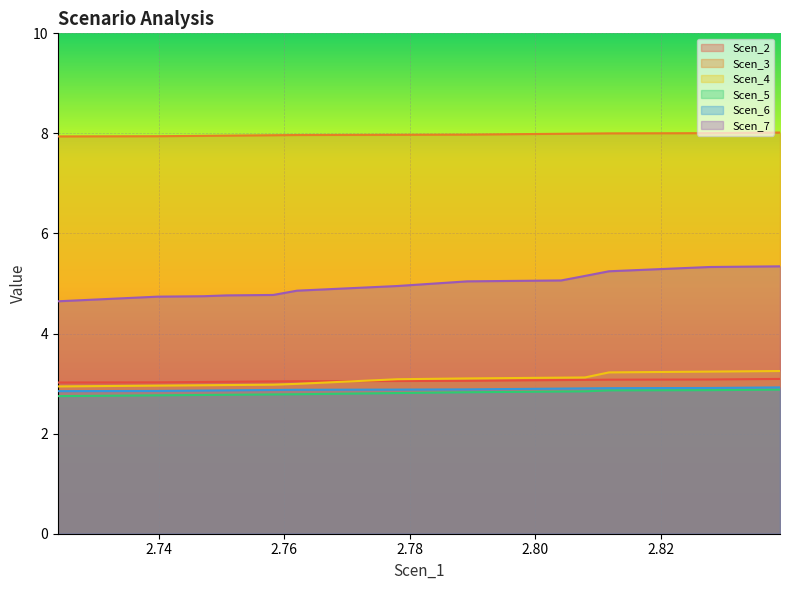

Which series has the largest range (max minus min)?

Scen_7